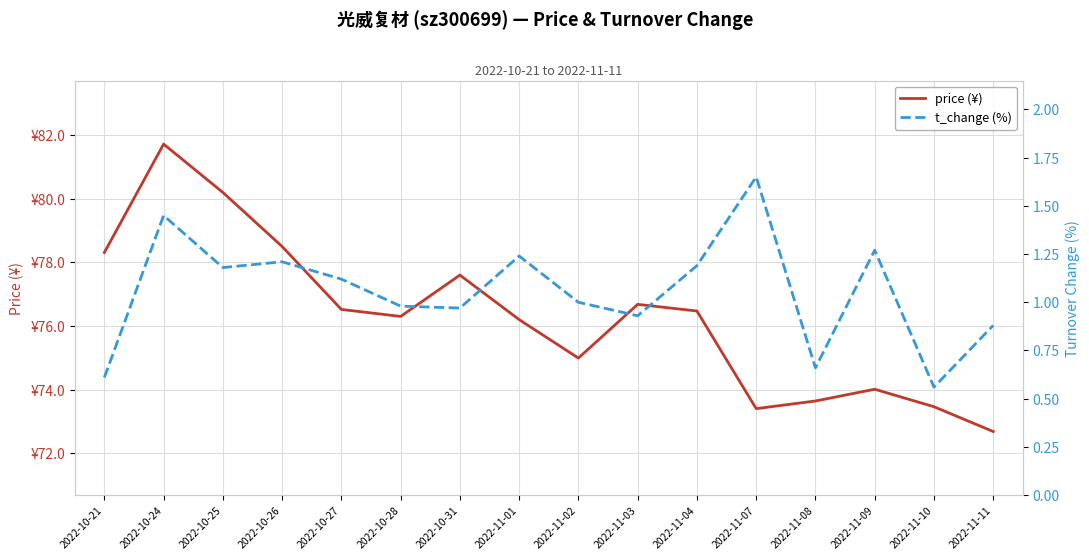

The value of t_change (%) at 2022-11-11 is 0.5. True or false?

False